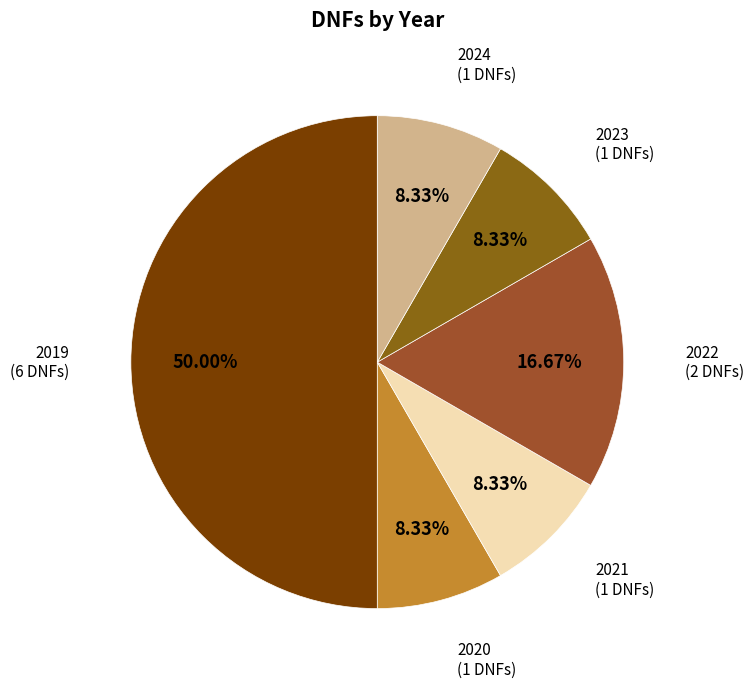

Is 2024 the majority of the pie?

No